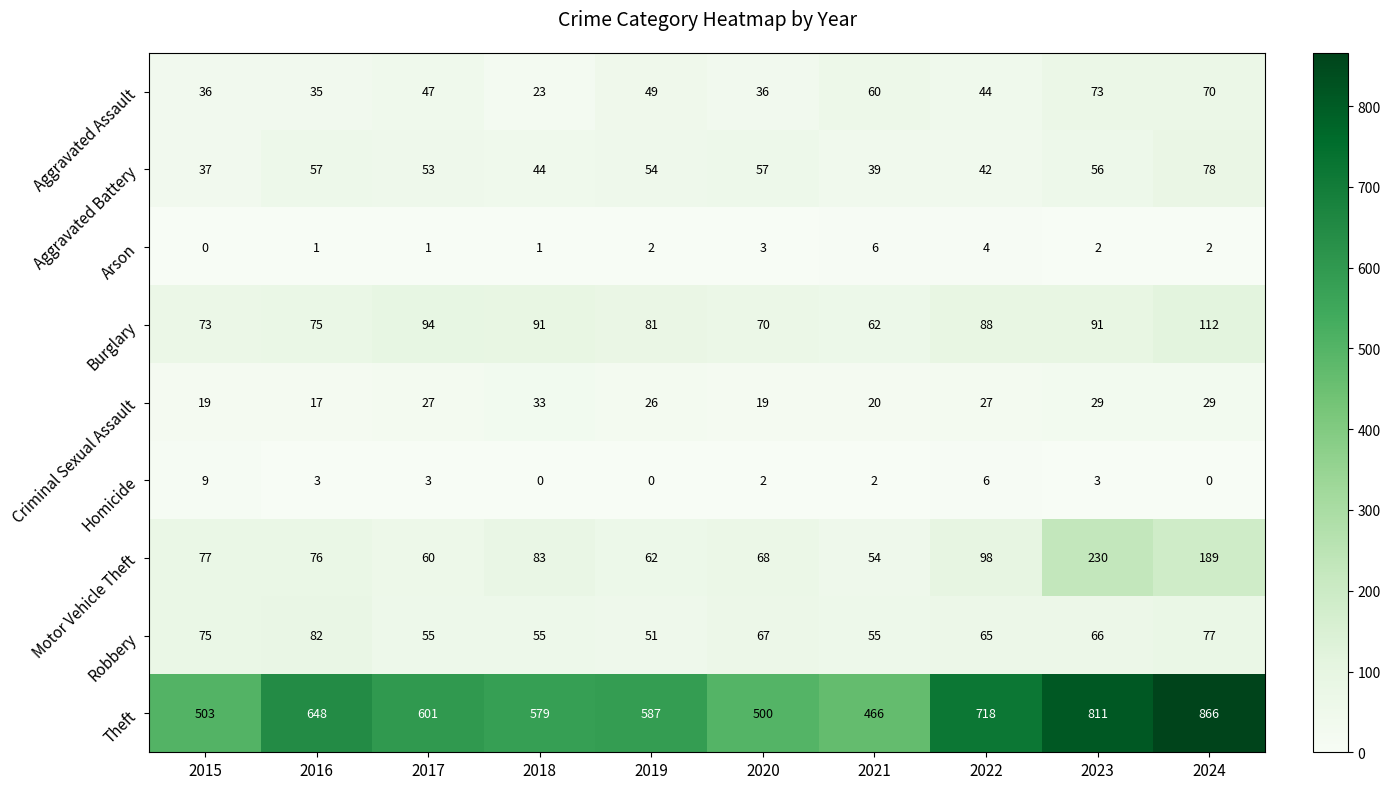

Where does the Aggravated Battery series first go above 54?

2016